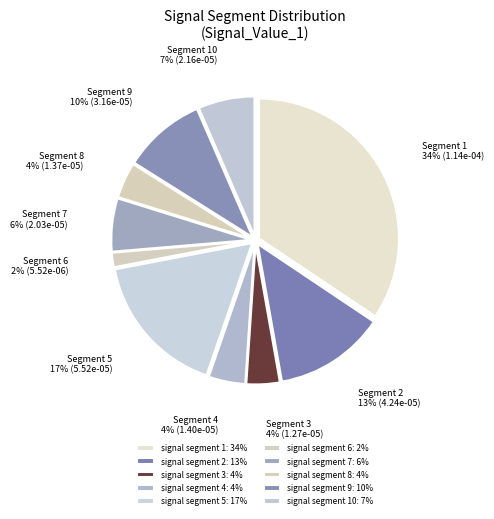

Rank the categories by value from highest to lowest.

signal segment 1, signal segment 5, signal segment 2, signal segment 9, signal segment 10, signal segment 7, signal segment 4, signal segment 8, signal segment 3, signal segment 6